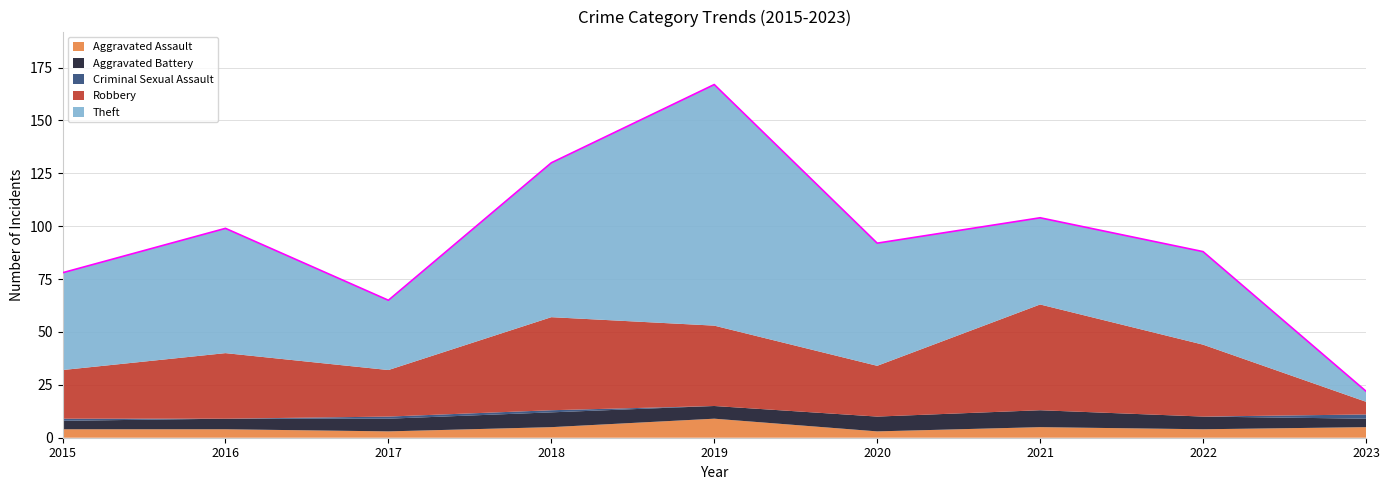

What is the average value of the Aggravated Assault series?

5